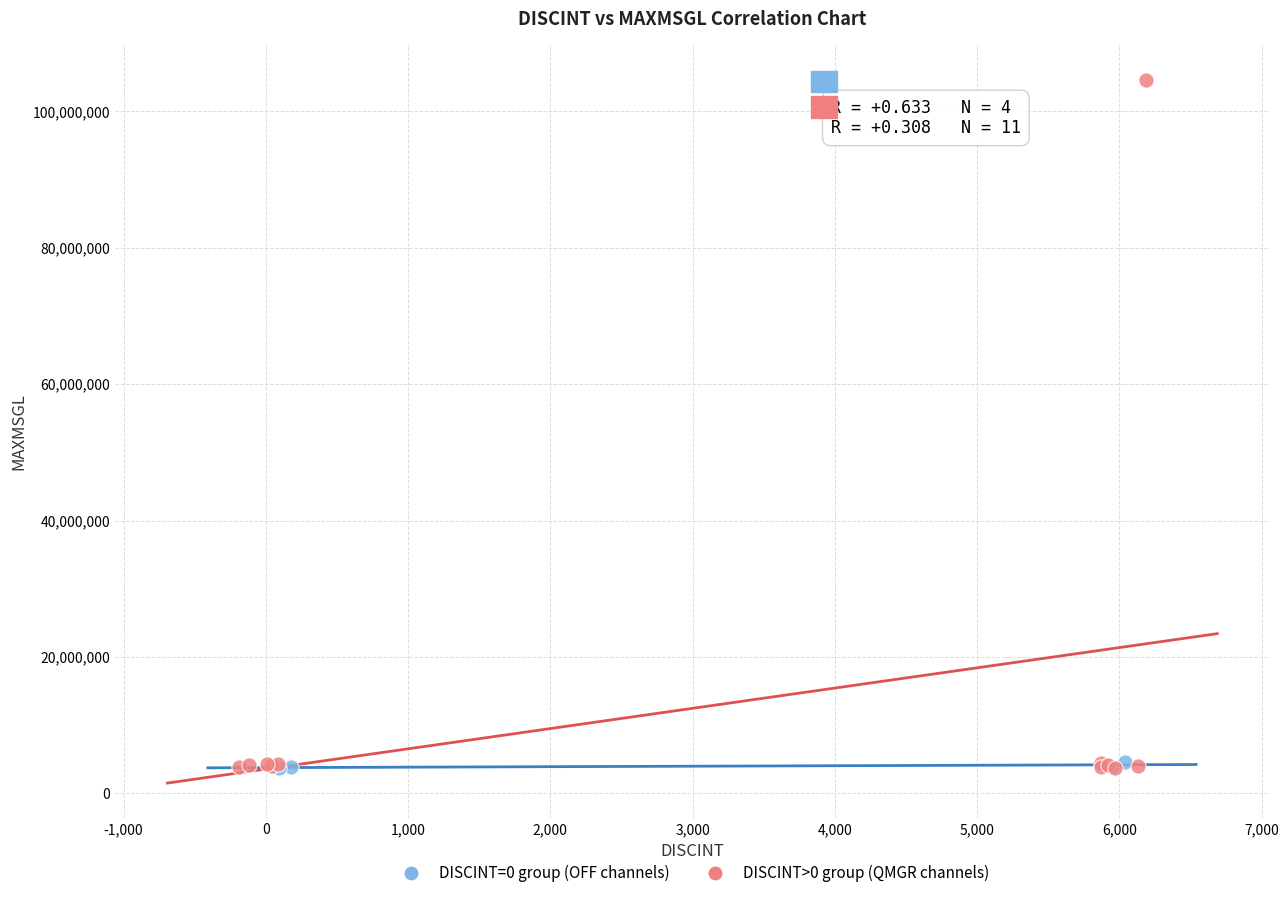

Which series contains the highest Y value?

DISCINT>0 group (QMGR channels)